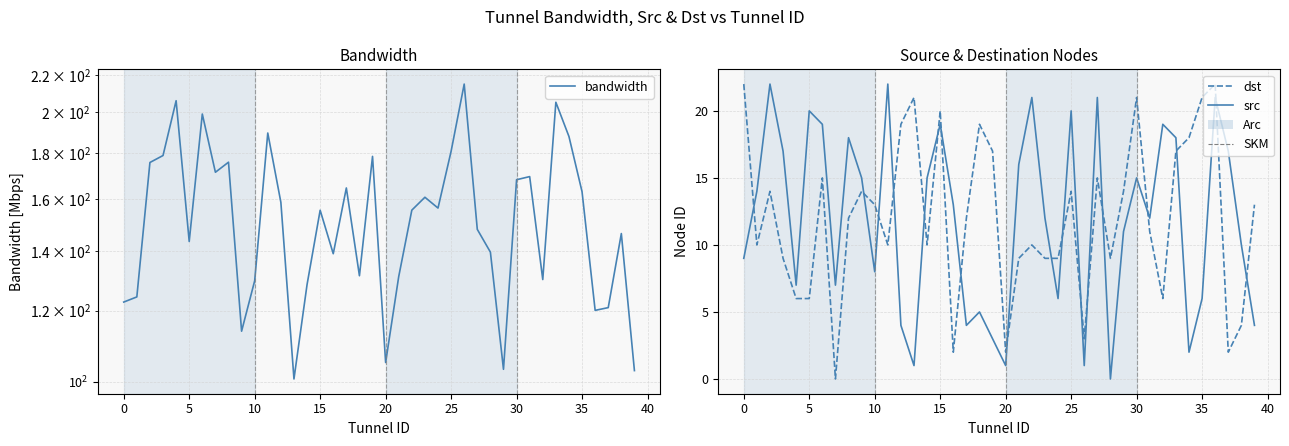

At which category is the sum across all series the highest?

33